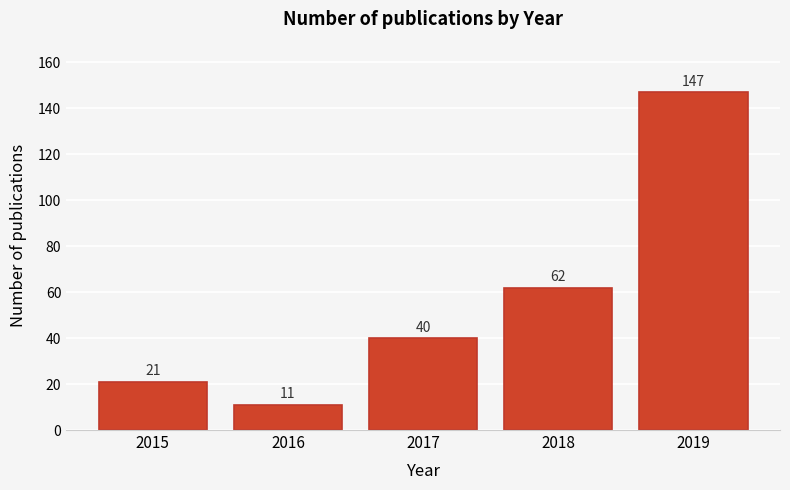

Reading left to right, what are all the values shown in this chart?

21	11	40	62	147